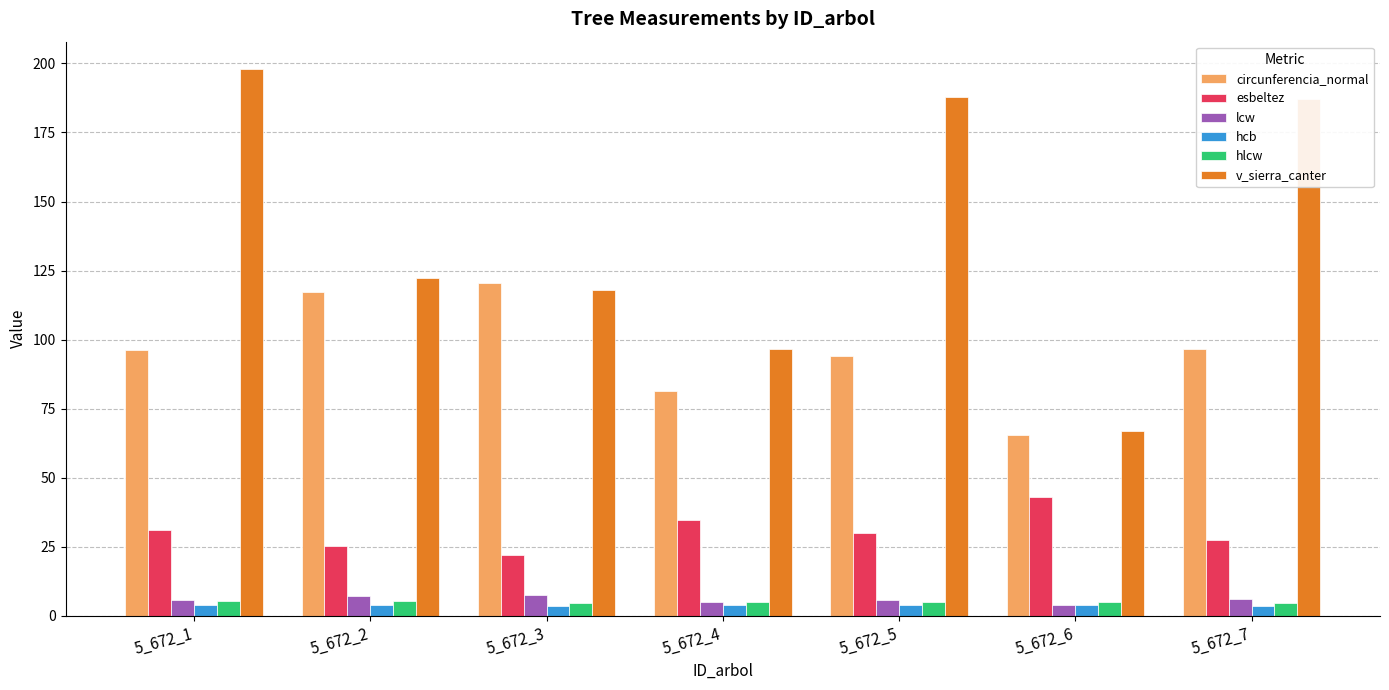

Is the value of lcw at 5_672_5 greater than the value of esbeltez at 5_672_6?

No